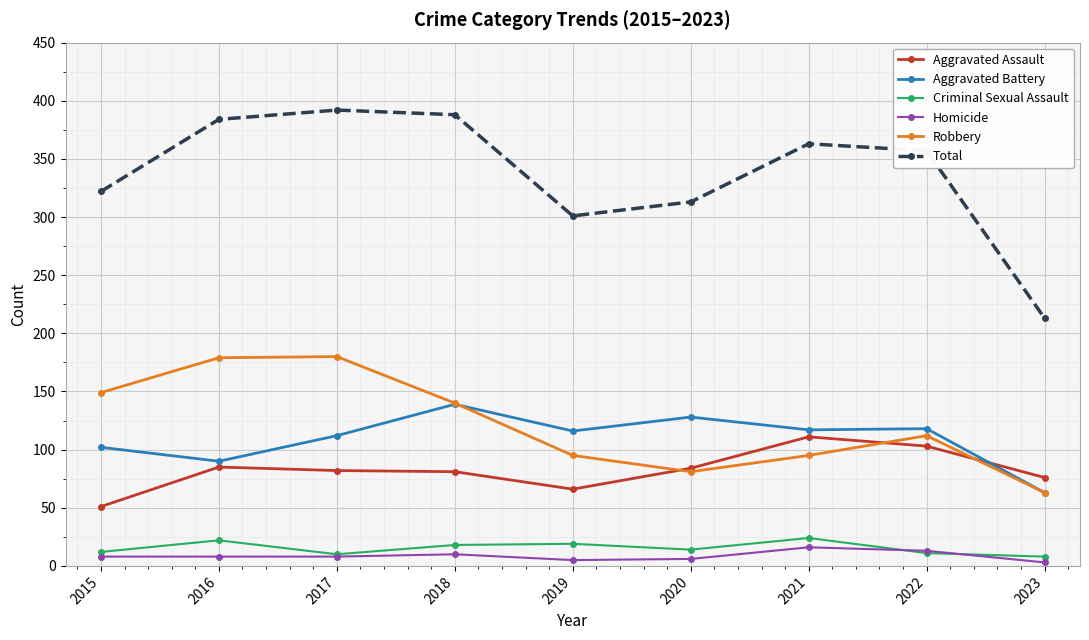

What is the difference between the highest and lowest values at 2022?

346